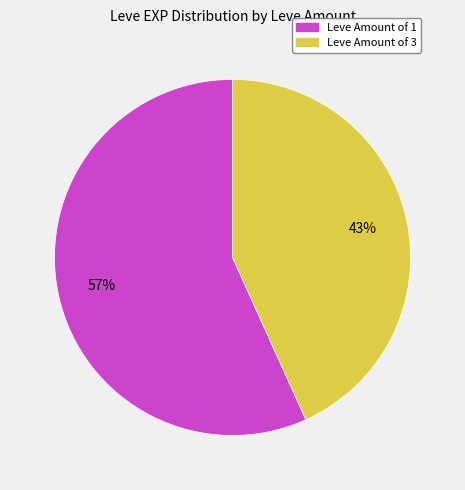

Does any single category account for the majority?

Yes